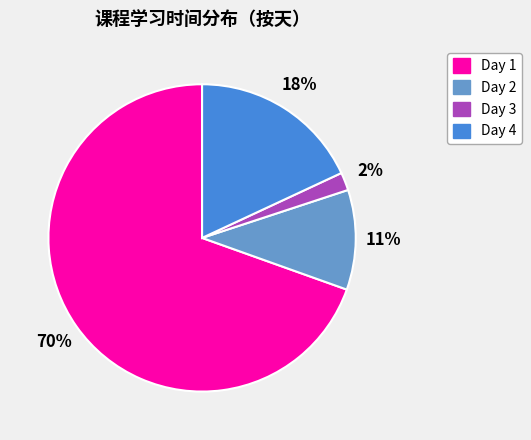

How many segments does this pie chart have?

4